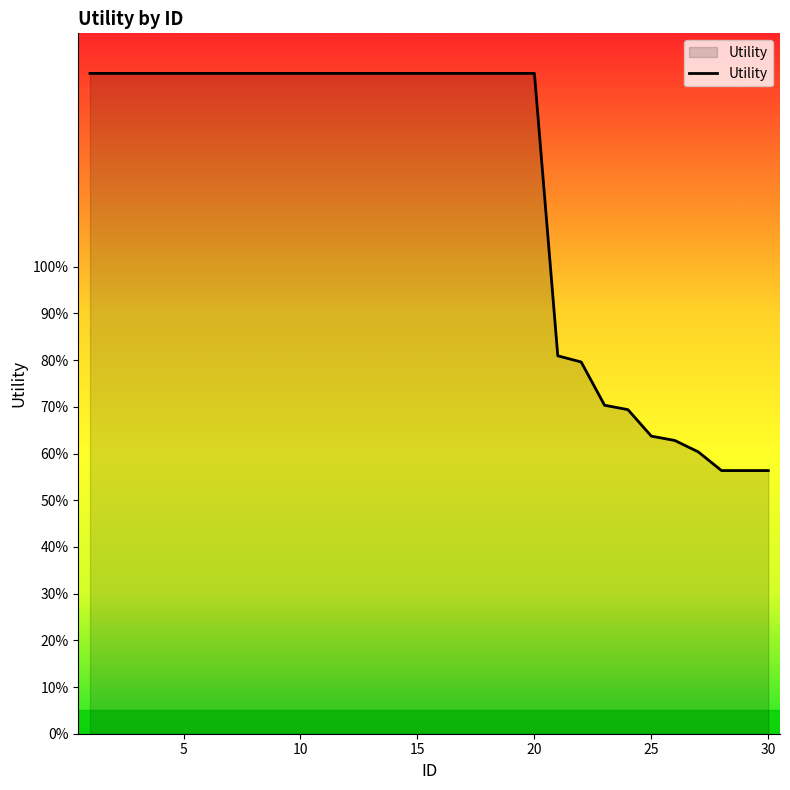

What is the sum of all values?

34.8